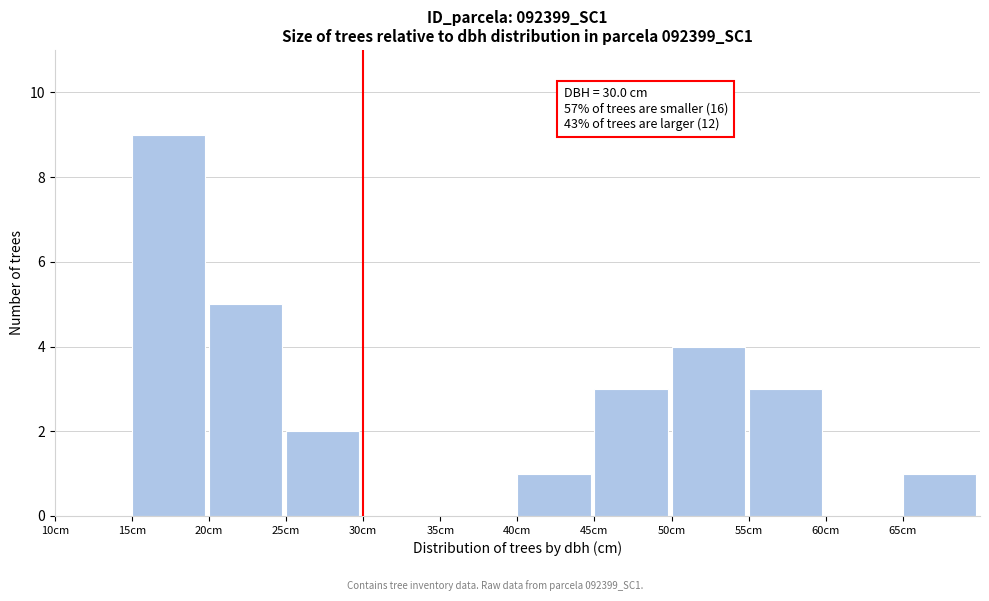

Over which range of the x-axis is the bar tallest?

15 to 20